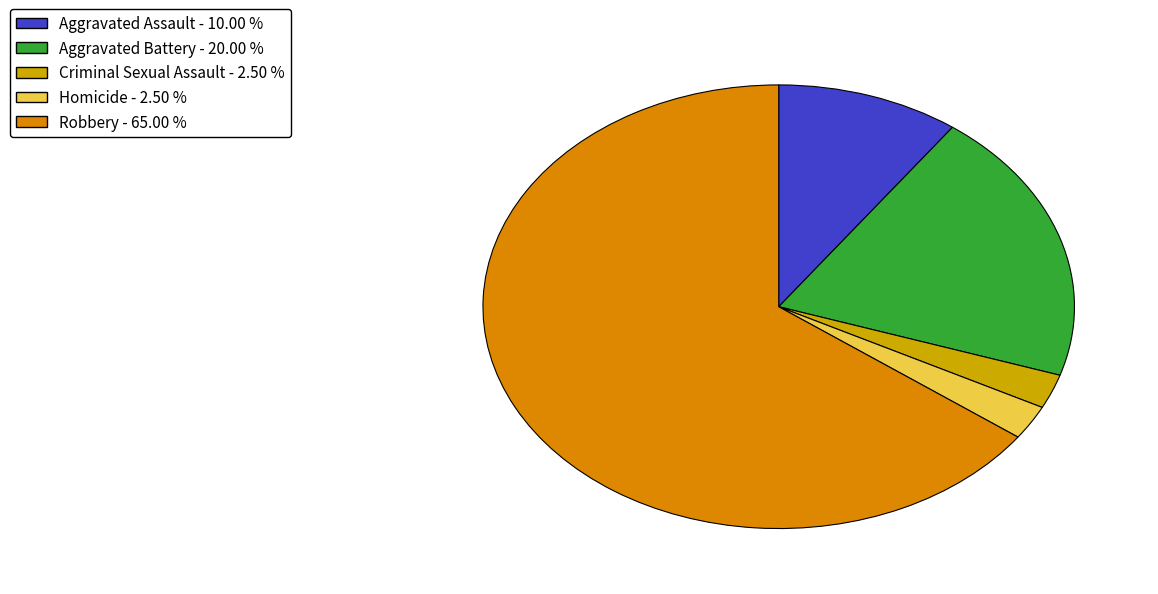

How many segments does this pie chart have?

5